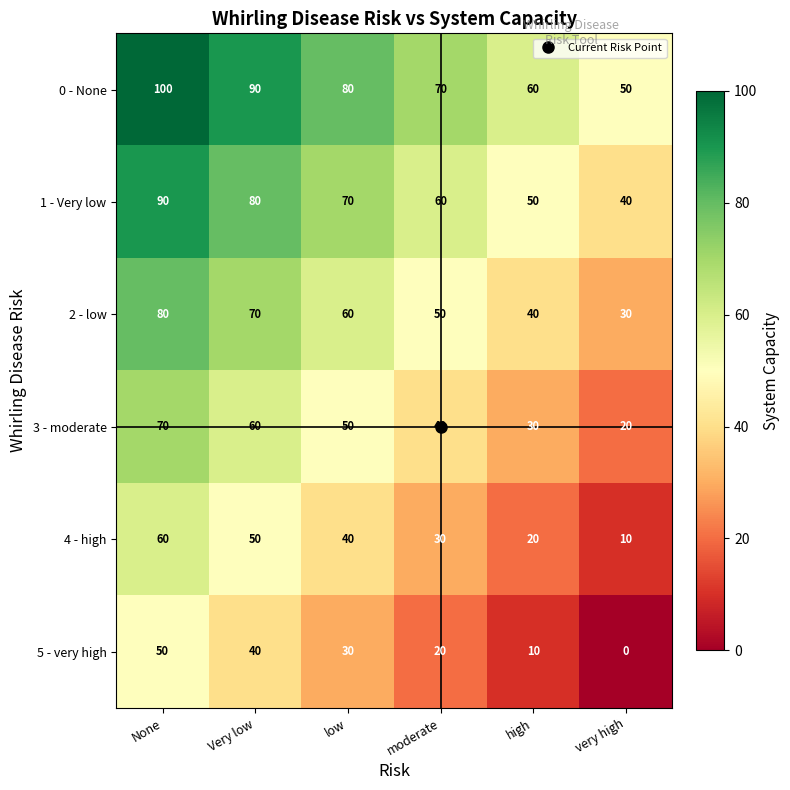

Which category has the lowest value in the 2 - low series?

very high